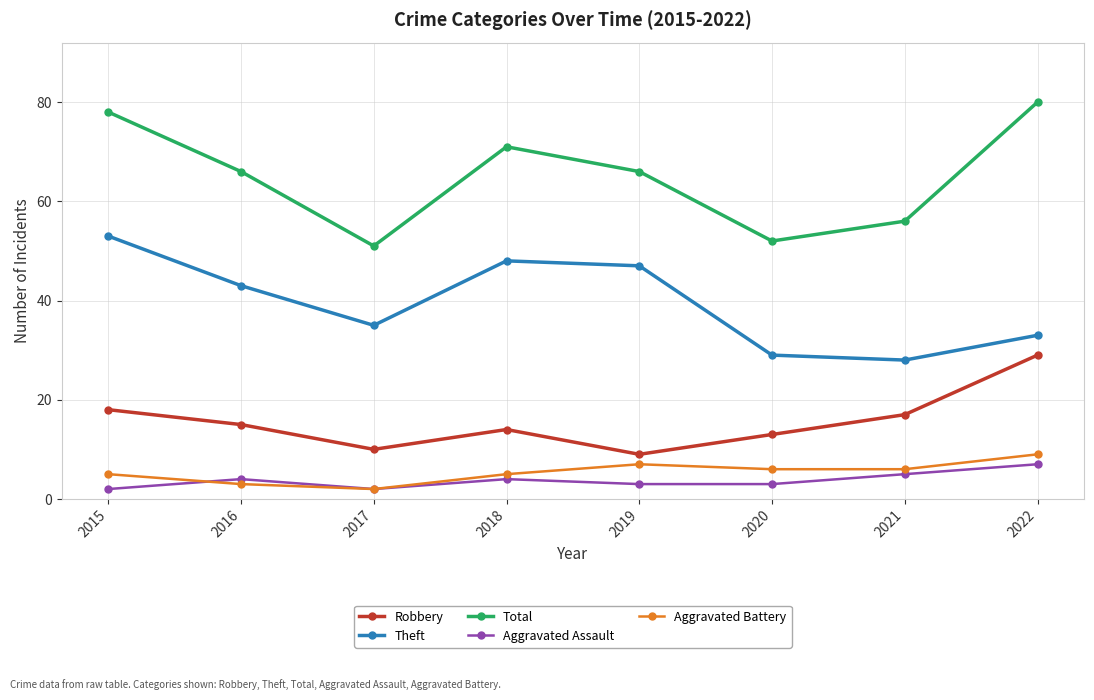

At which category does Aggravated Assault reach its first local valley?

2017